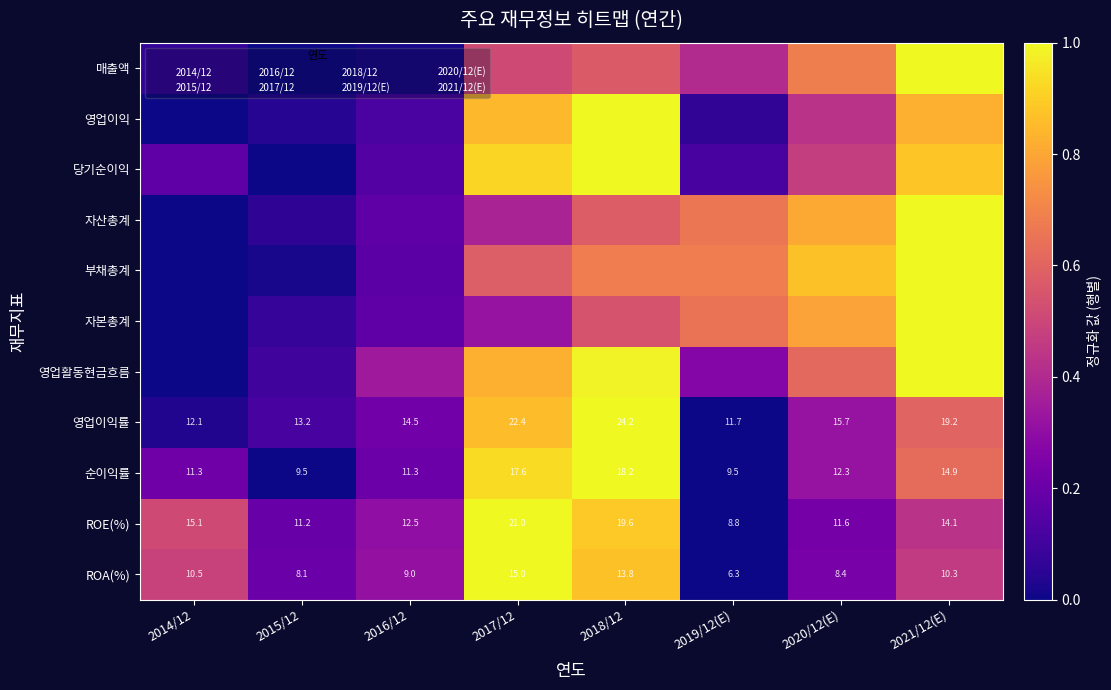

The ROE(%) series shows 0.3 at 2016/12. True or false?

True